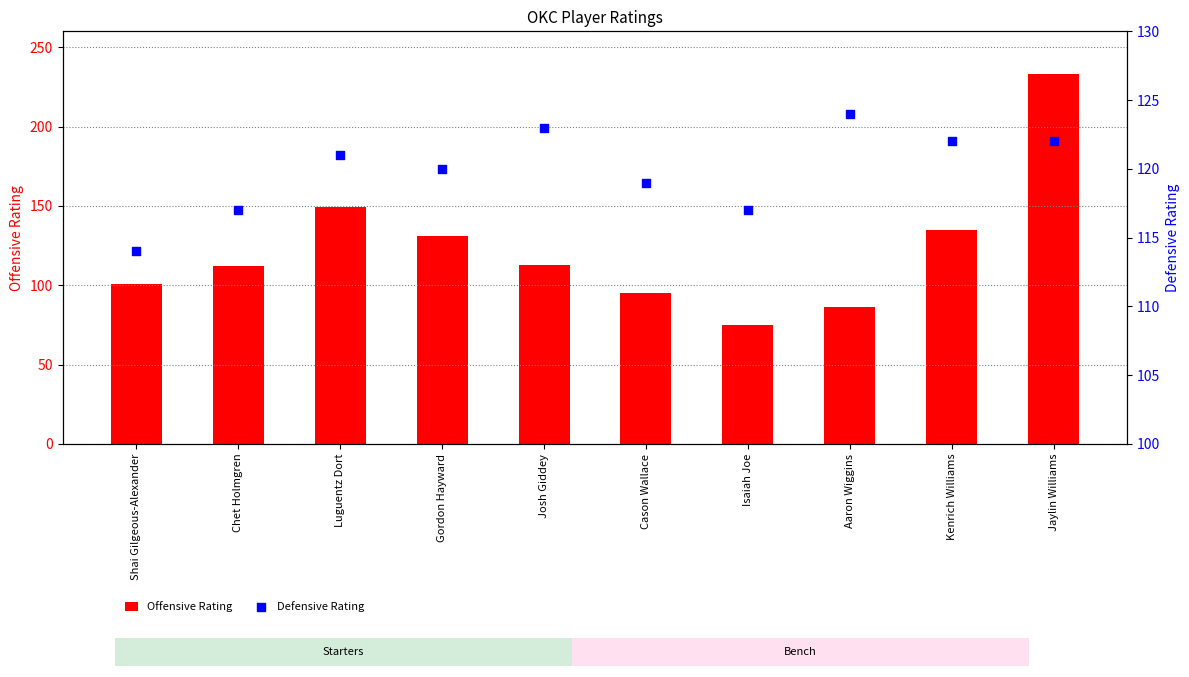

At how many categories does at least one series exceed 141?

2